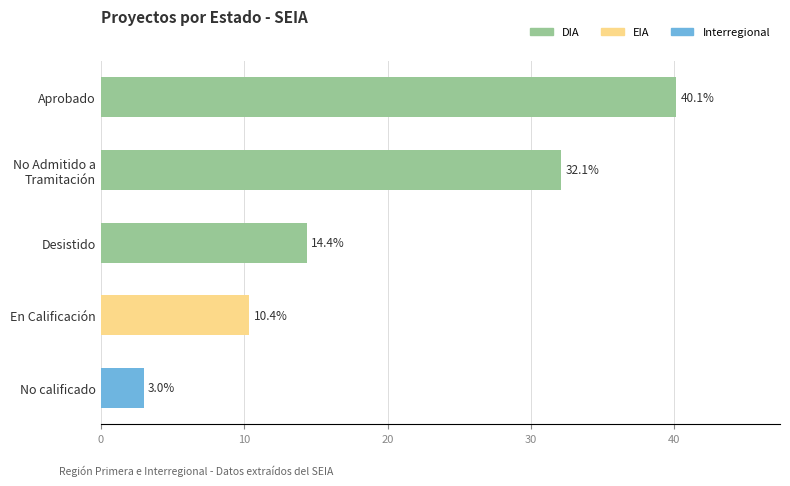

Is it true that the value at No calificado is 3.0?

True